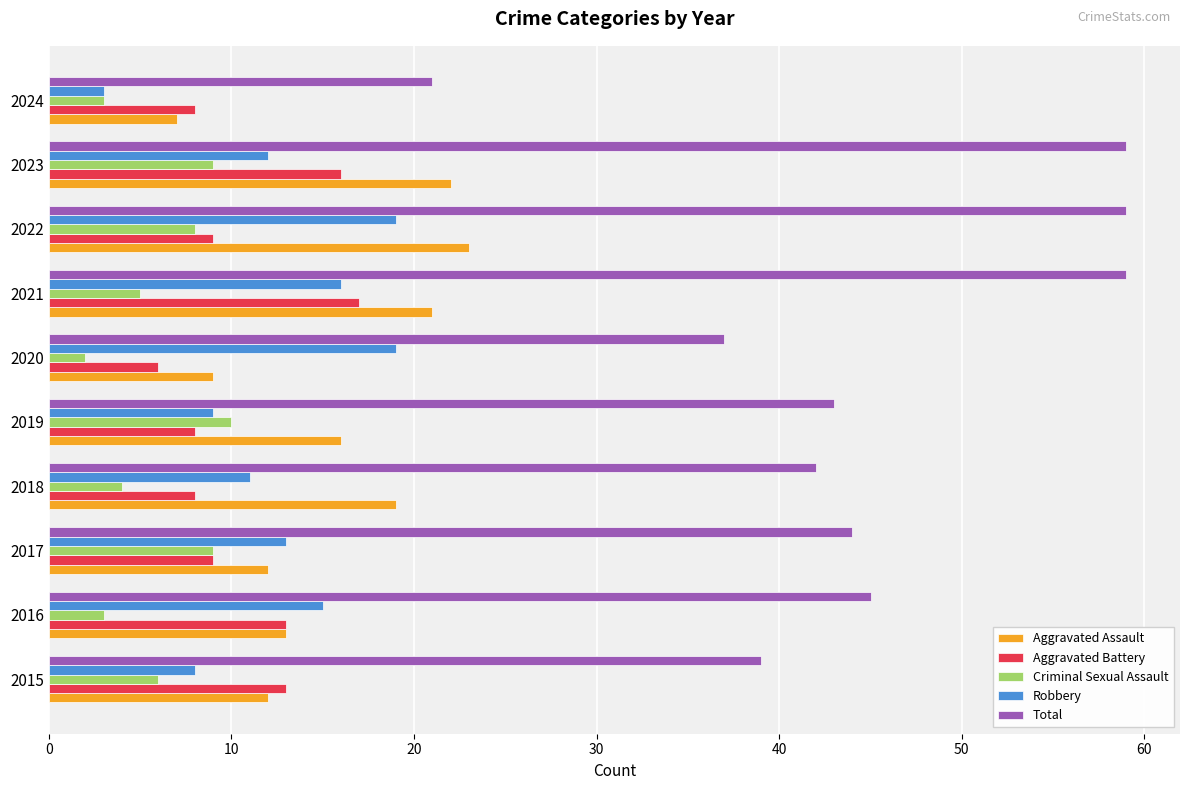

List the series in order of their peak value, highest first.

Total, Aggravated Assault, Robbery, Aggravated Battery, Criminal Sexual Assault